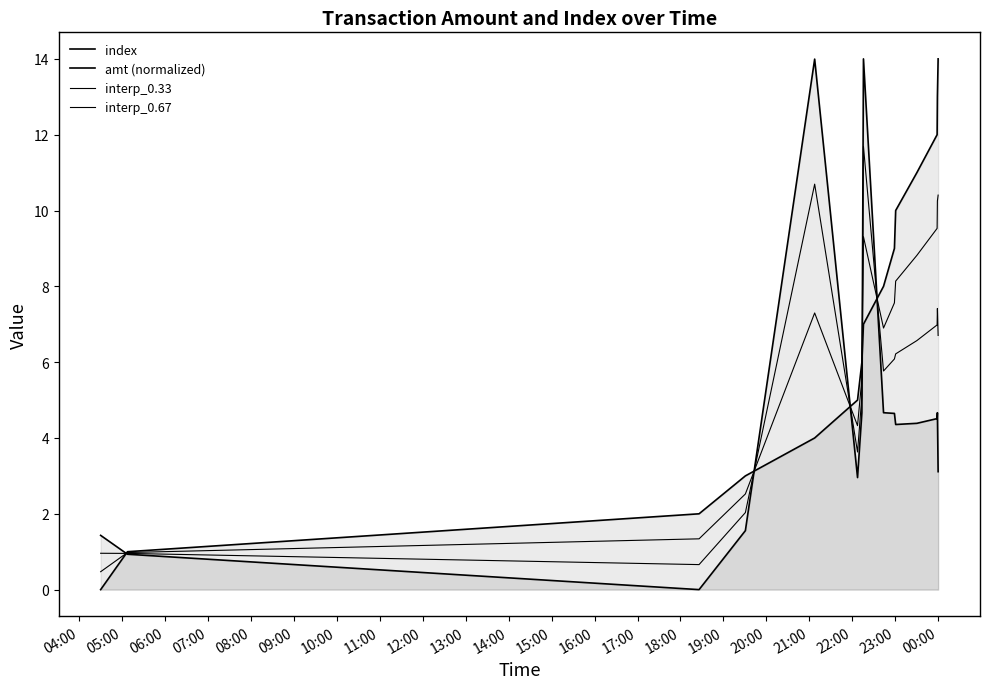

How many lines are shown in the chart?

4